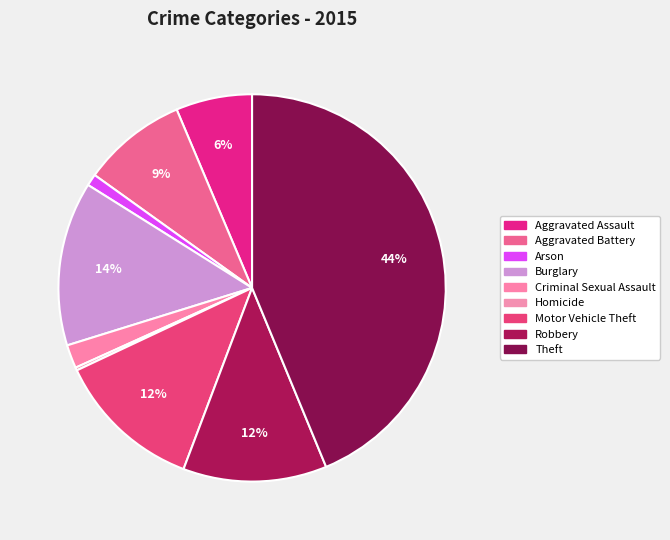

How many slices are in this pie chart?

9